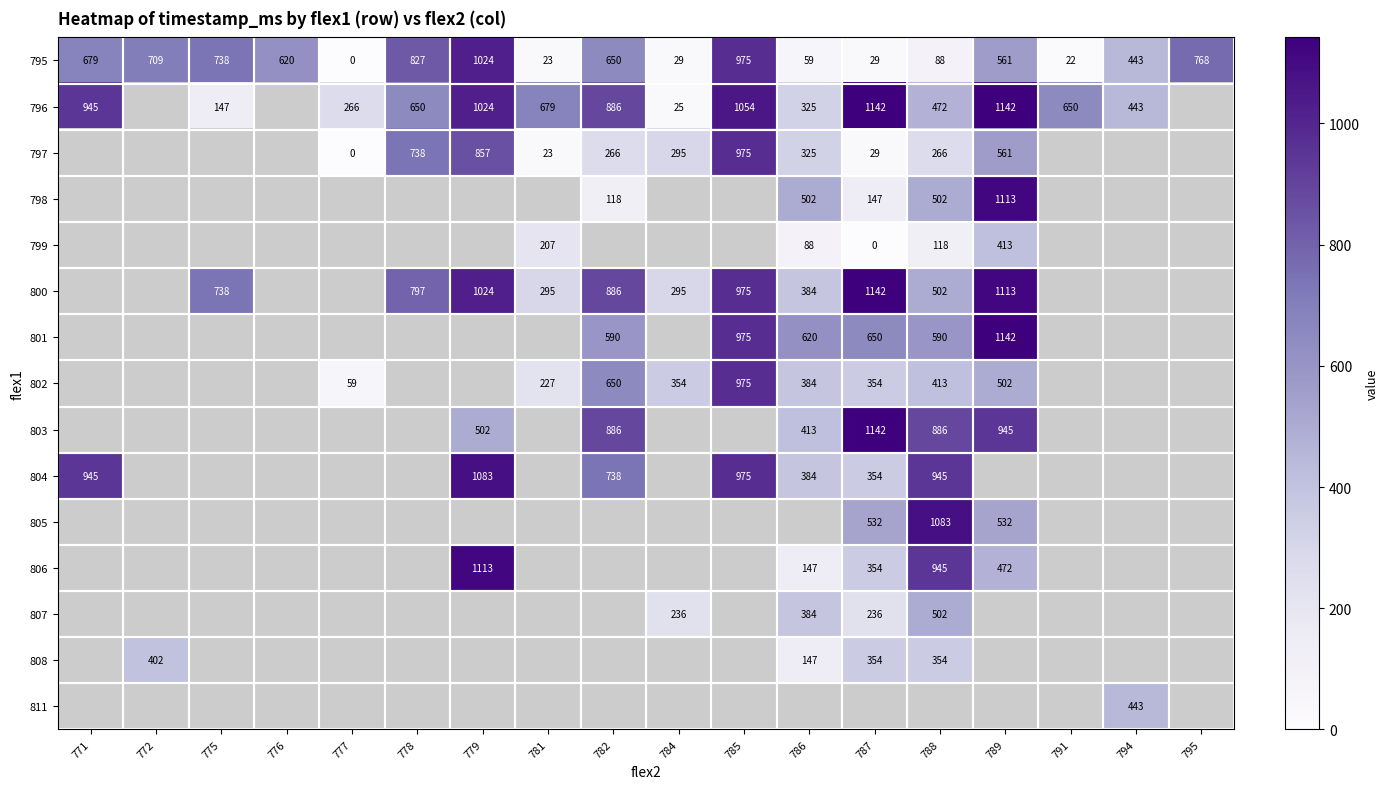

Count the number of categories in the chart.

18